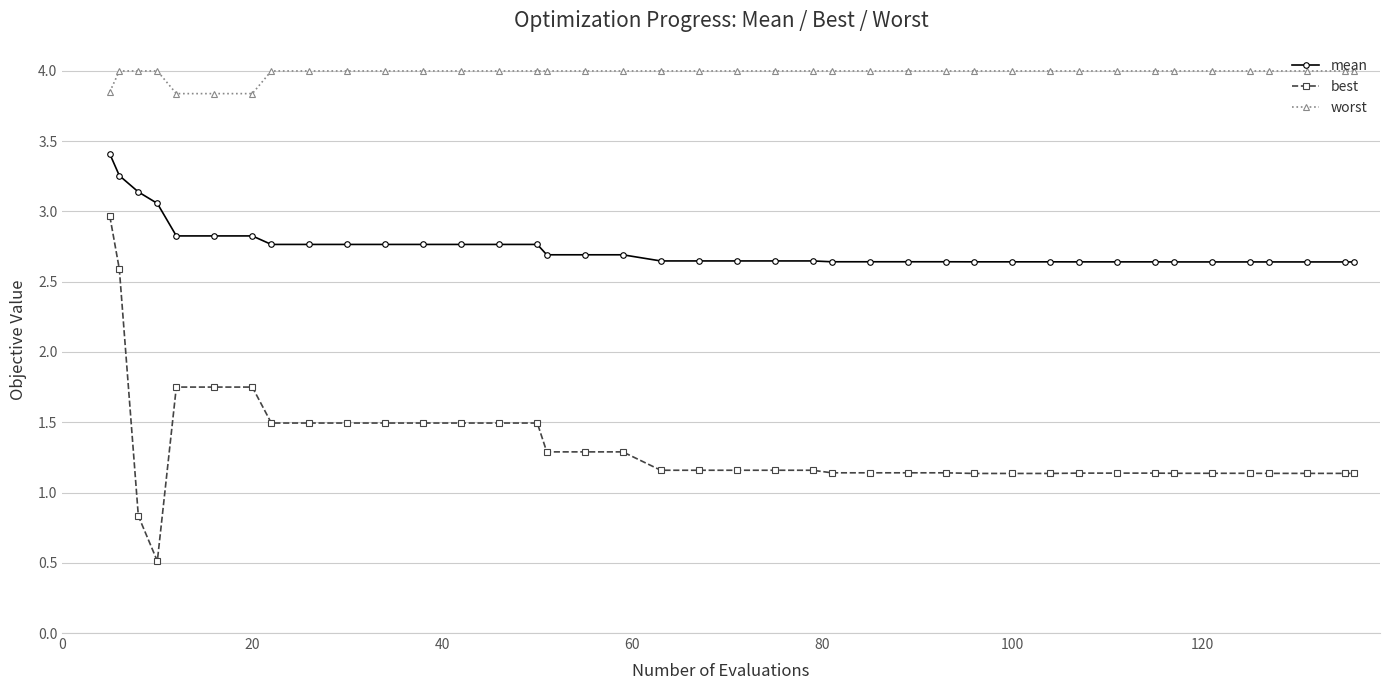

What is the maximum value for mean?

3.4